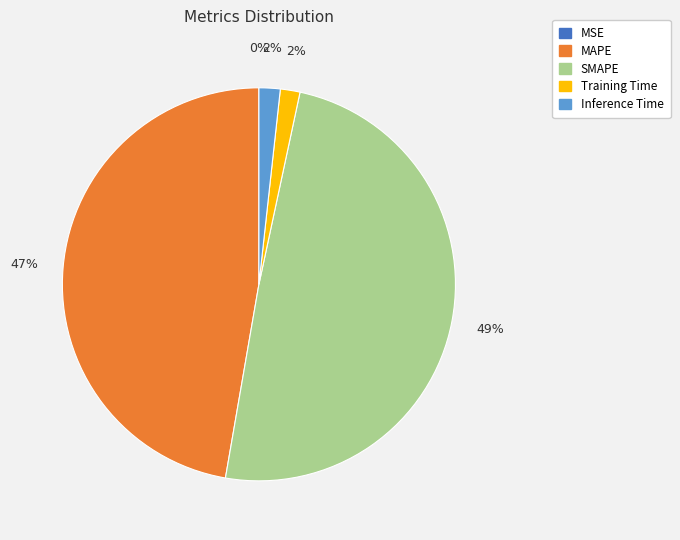

Does any single category account for the majority?

No